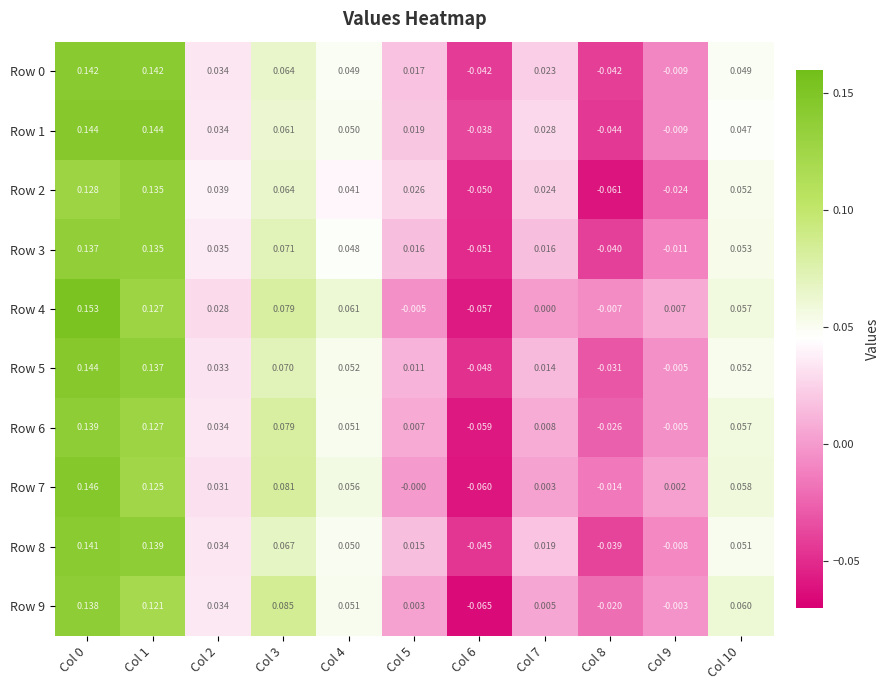

Is the value of Row 0 at Col 10 greater than the value of Row 6 at Col 6?

Yes